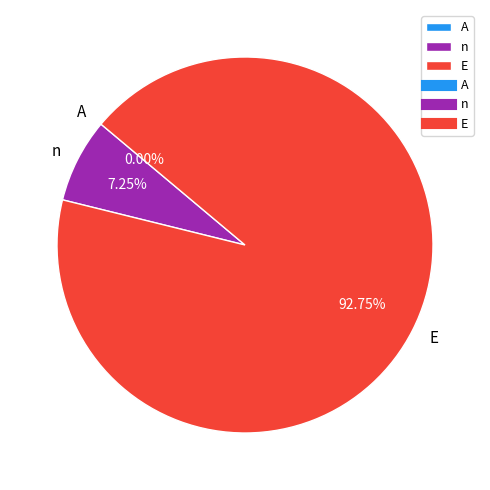

How many slices are in this pie chart?

3